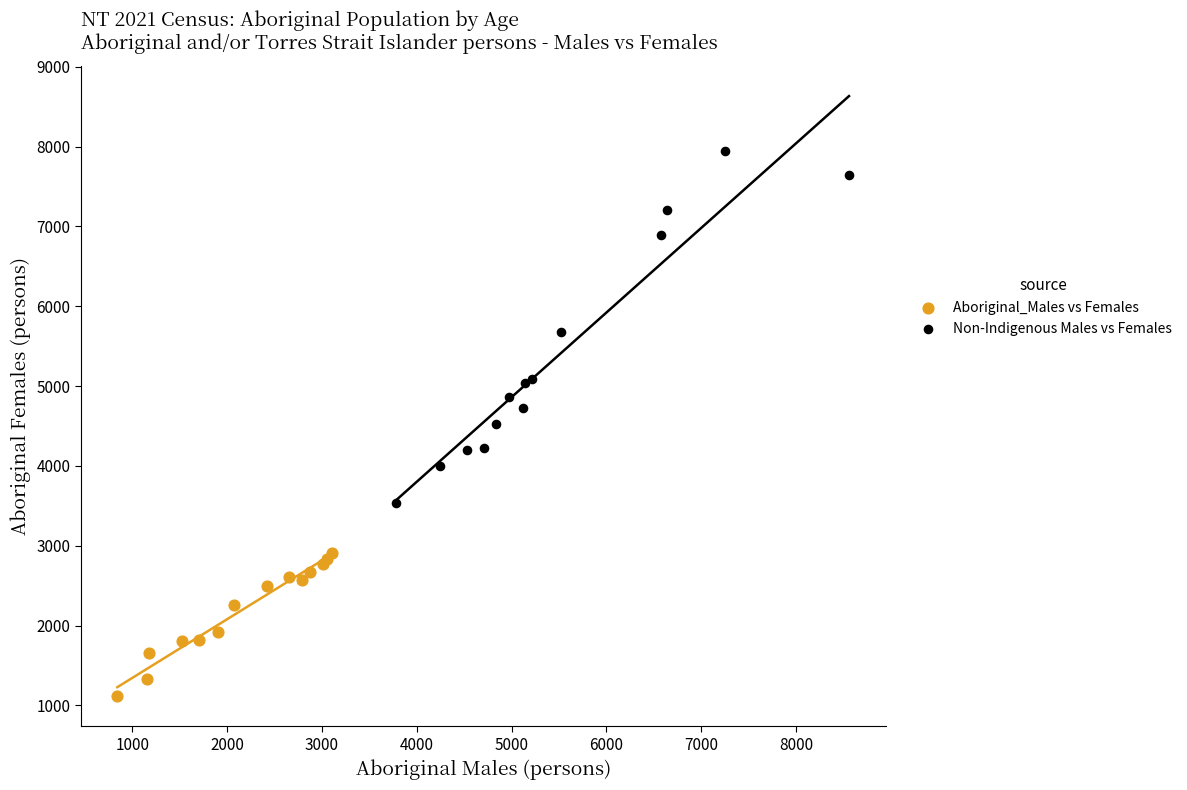

Which series reaches the minimum Y coordinate?

Aboriginal_Males vs Females